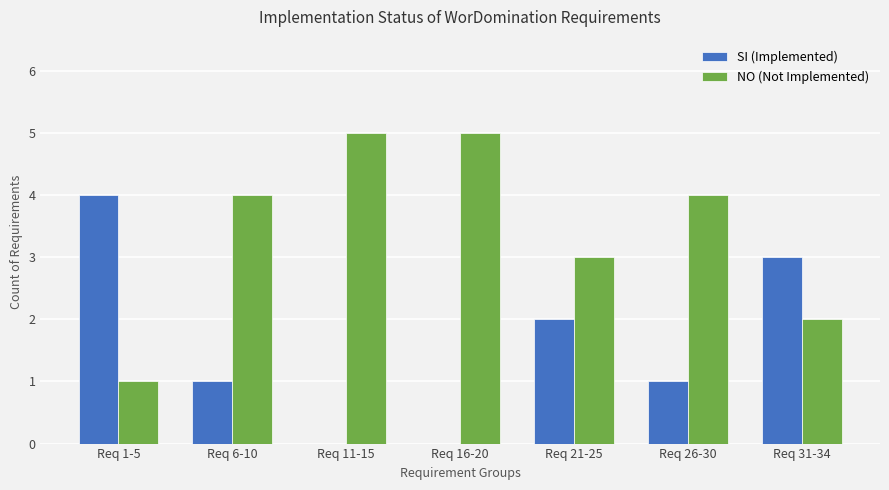

At which label does SI (Implemented) first exceed 1?

Req 1-5